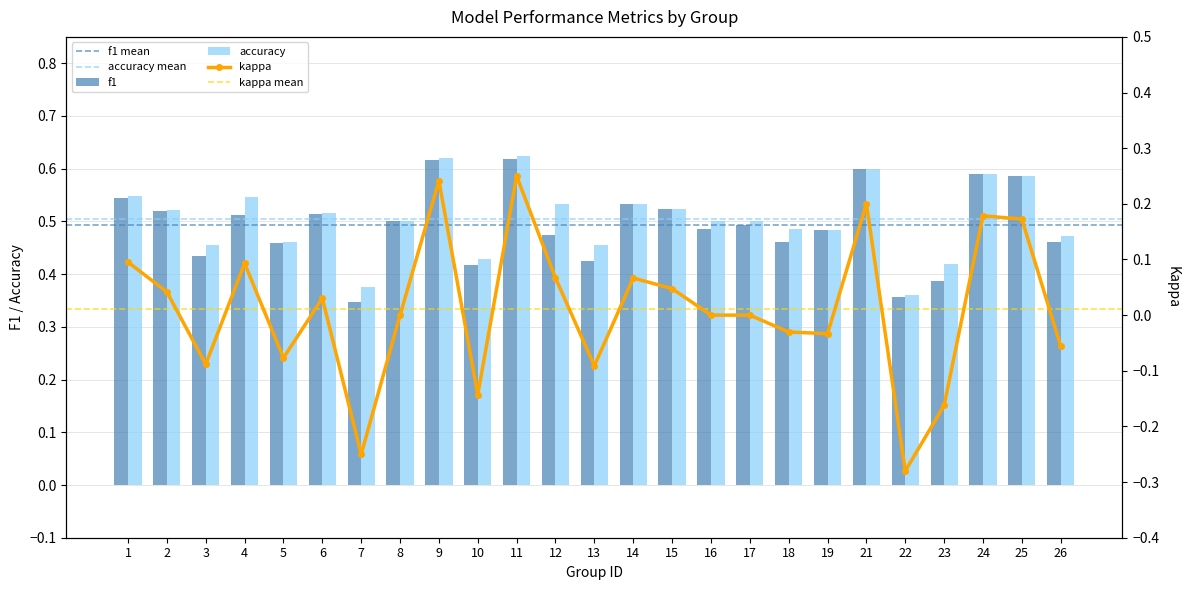

What is the spread (max minus min) of values at 19?

0.5